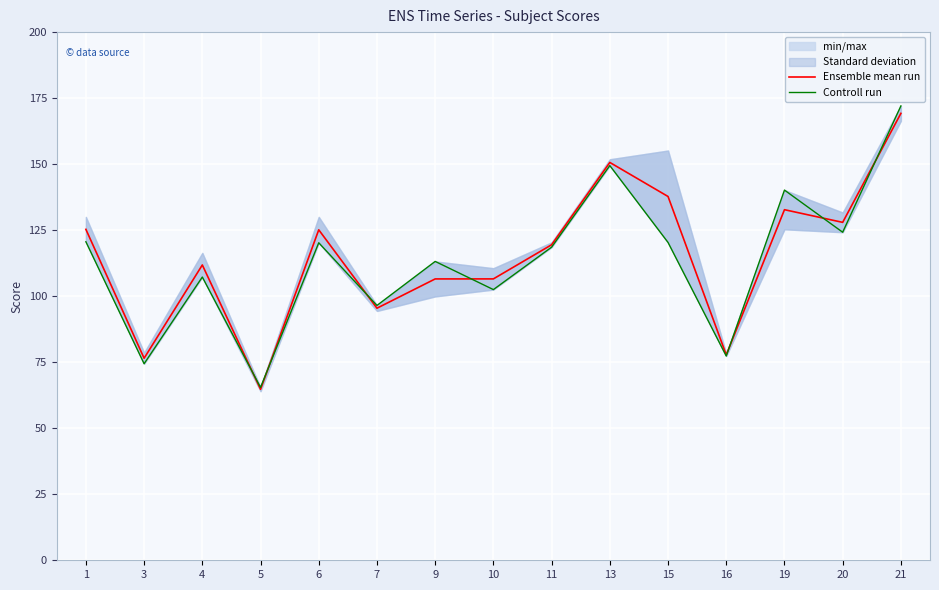

Which series ends up on top after the final intersection of Controll run and Ensemble mean run?

Controll run